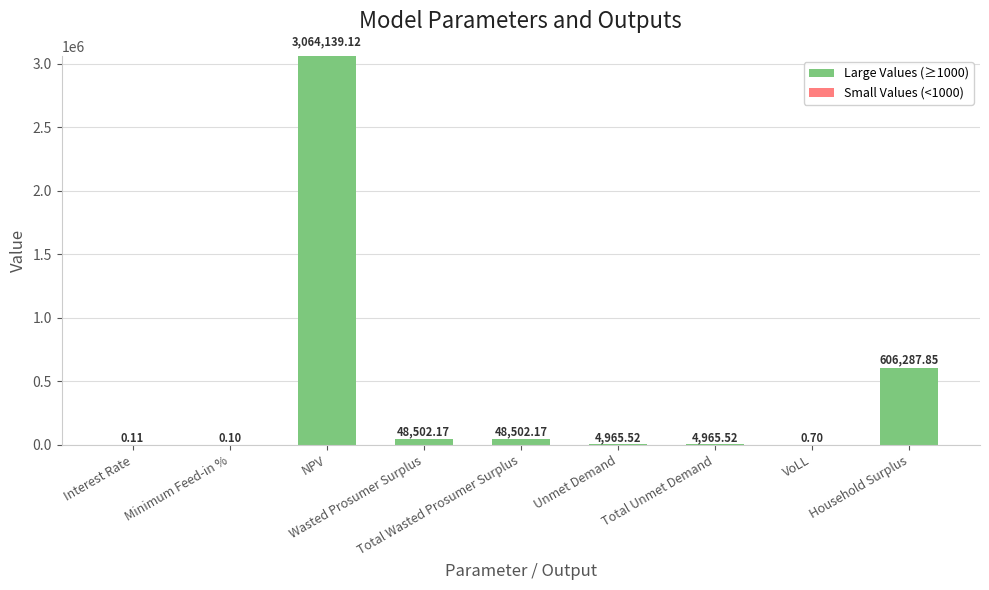

The Small Values (<1000) series shows 0.0 at Household Surplus. True or false?

True